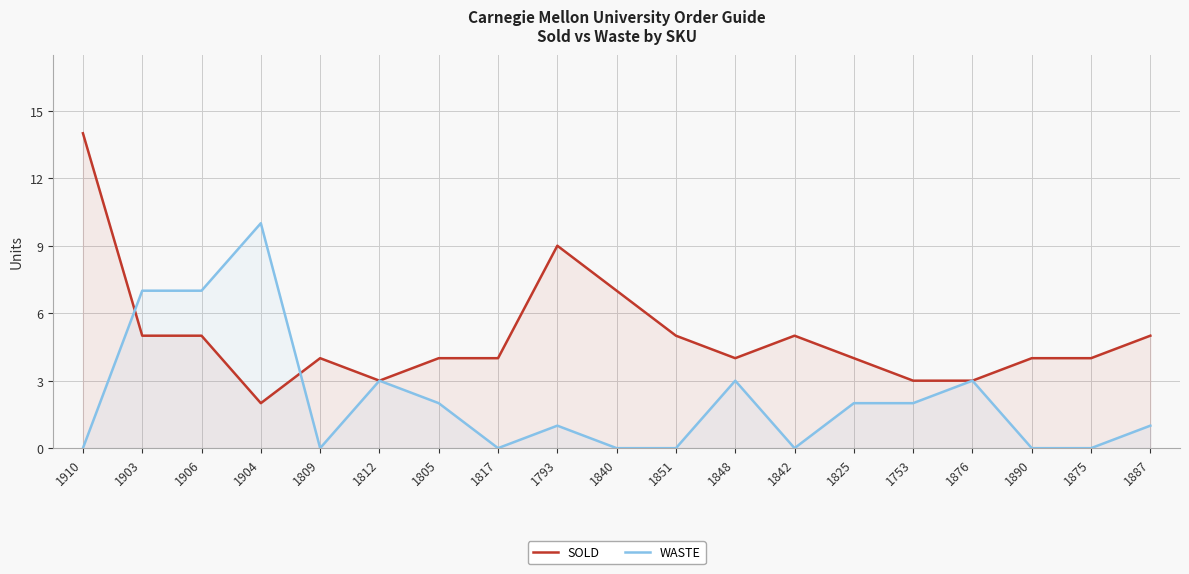

Which series has the largest total across all categories?

SOLD